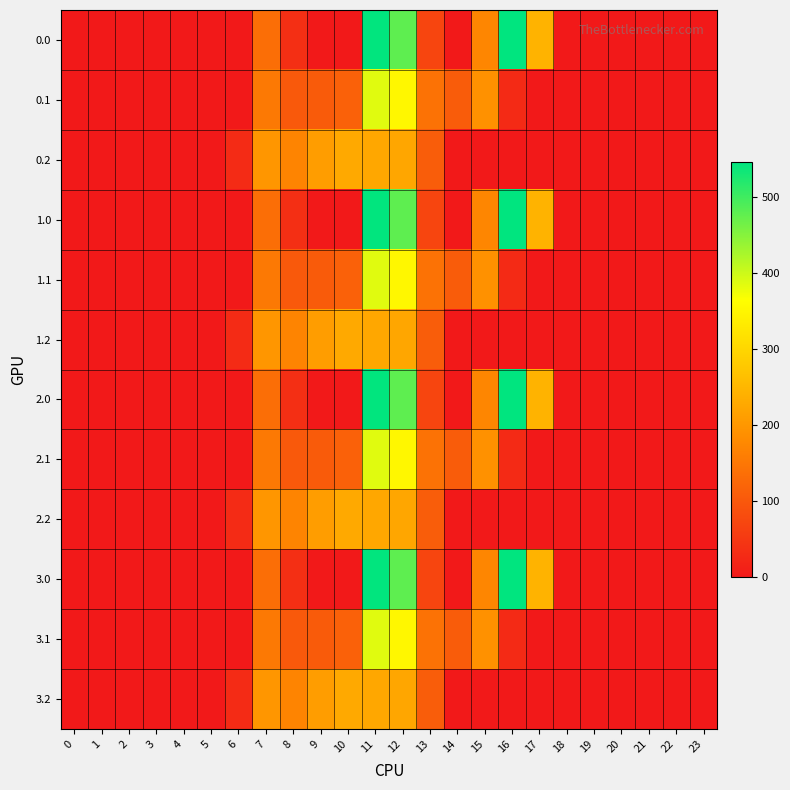

How many distinct data groups are displayed?

12